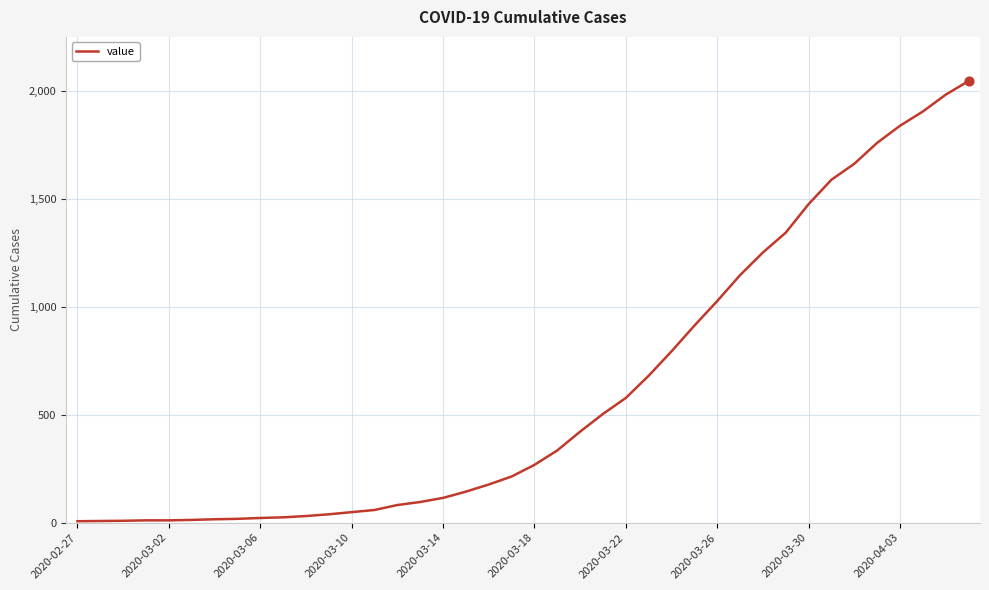

What is the difference between the maximum and minimum values?

2039